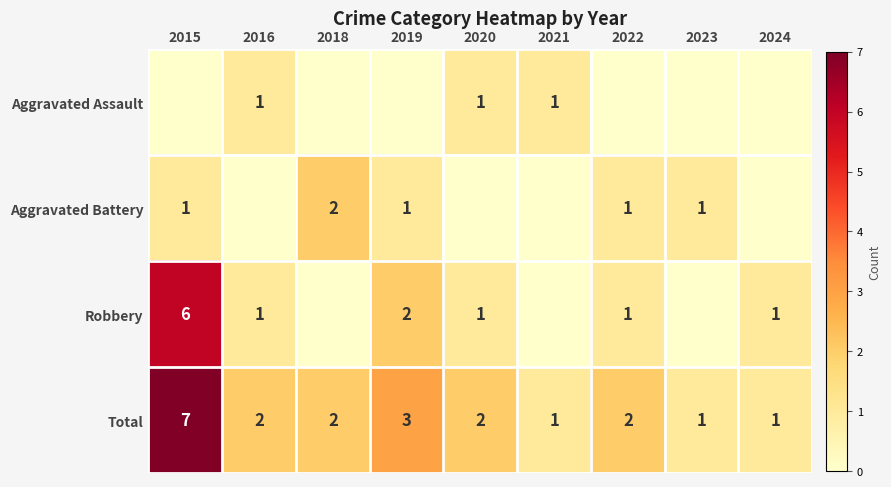

How many Total values are between 1 and 2?

7